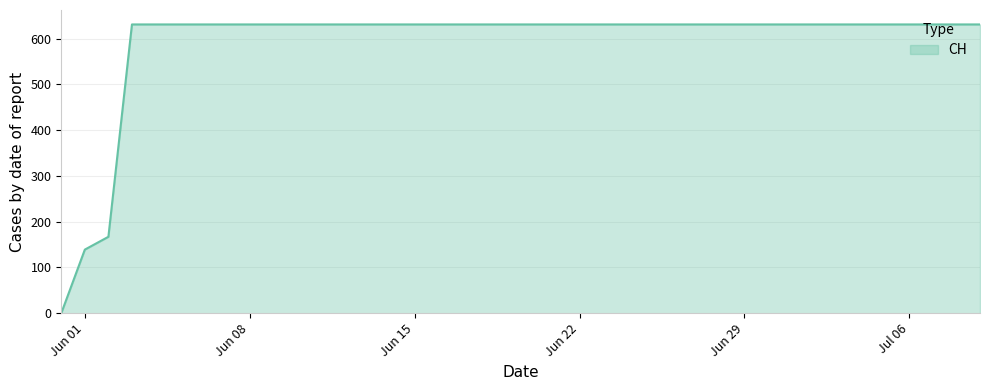

Reading left to right, what are all the values shown in this chart?

0	139	167	631	631	631	631	631	631	631	631	631	631	631	631	631	631	631	631	631	631	631	631	631	631	631	631	631	631	631	631	631	631	631	631	631	631	631	631	631